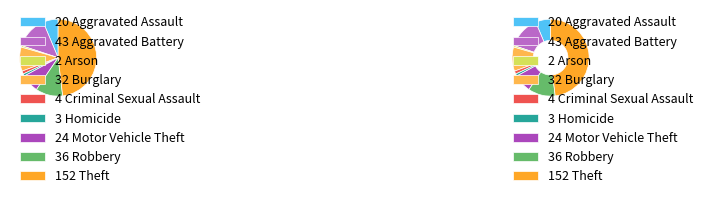

True or false: Robbery accounts for 17% of the total.

False